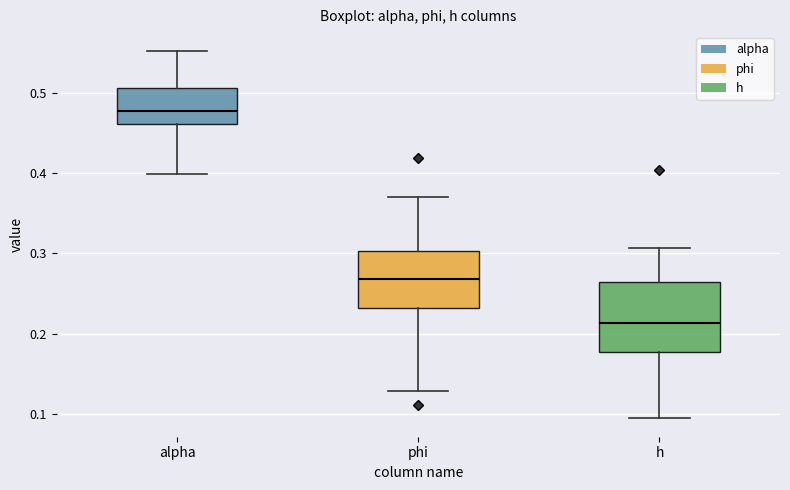

Which box has the highest median line?

alpha